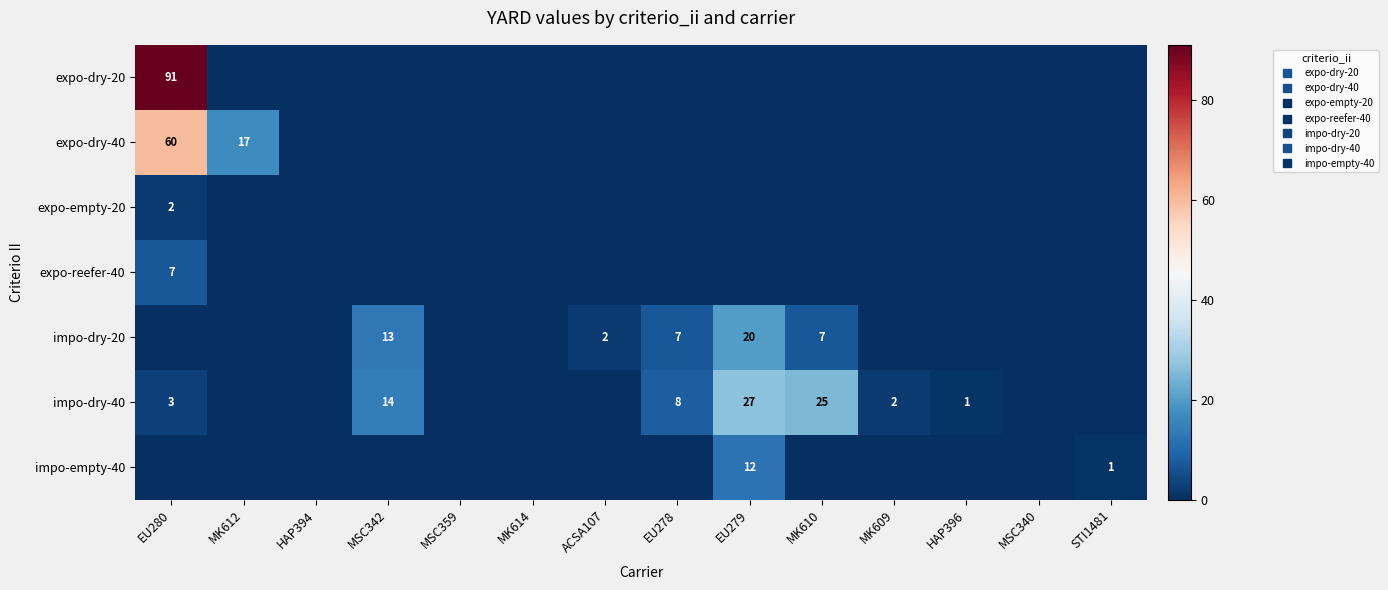

What is the total value across all series at HAP396?

1